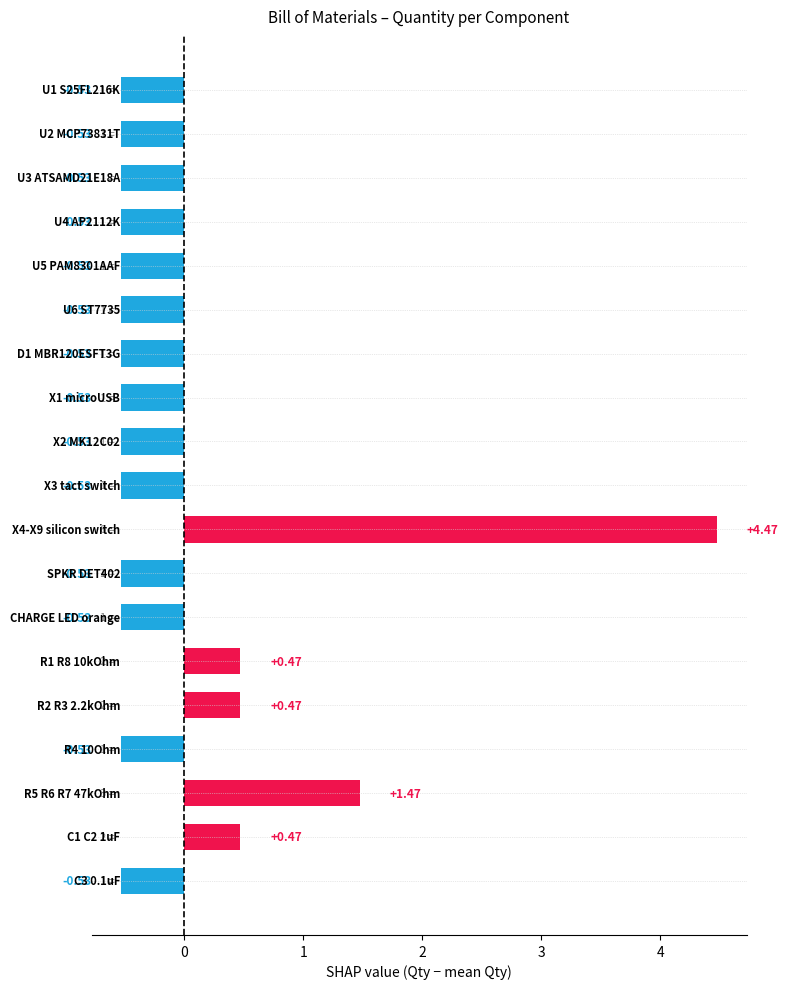

What is the difference between the second highest and second lowest values?

2.0